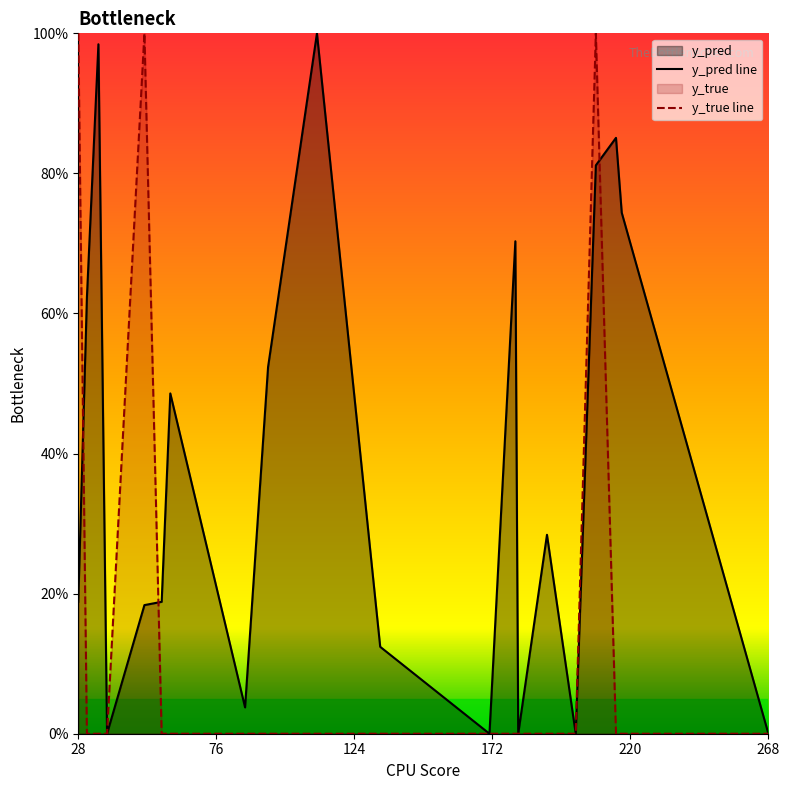

How many intersections are there between y_pred line and y_true line?

3